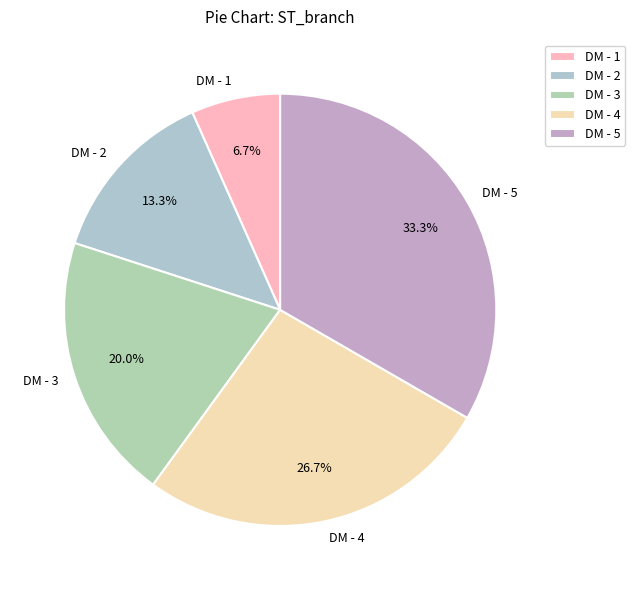

Does DM - 1 represent more than half of the total?

No